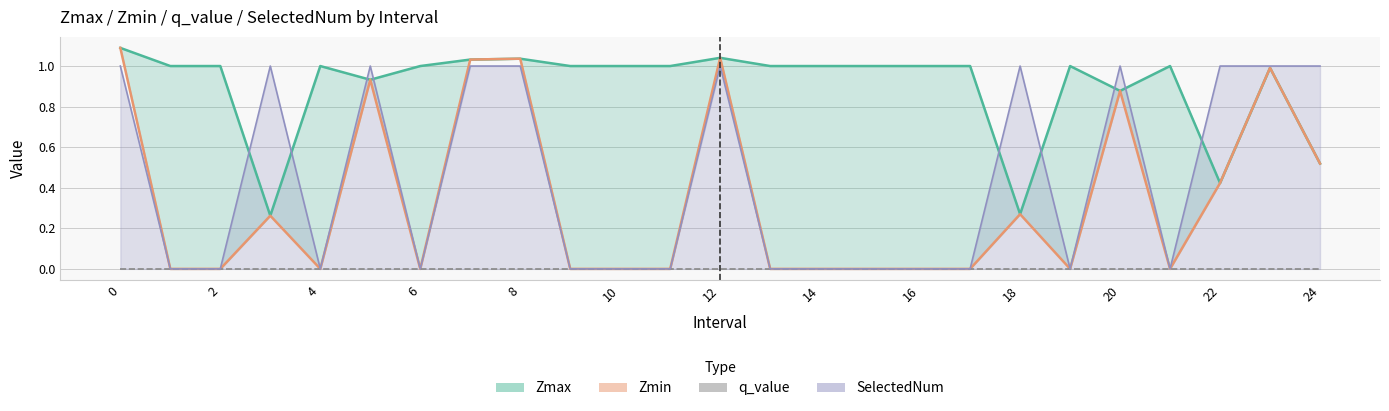

What is the label of the 8th point from the right?

17